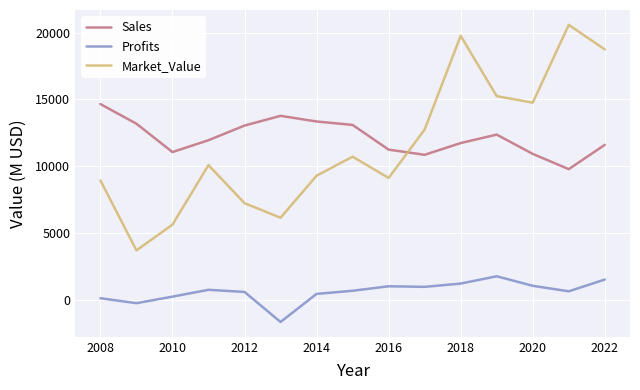

What is the difference between the maximum and minimum values in the Market_Value series?

16879.0